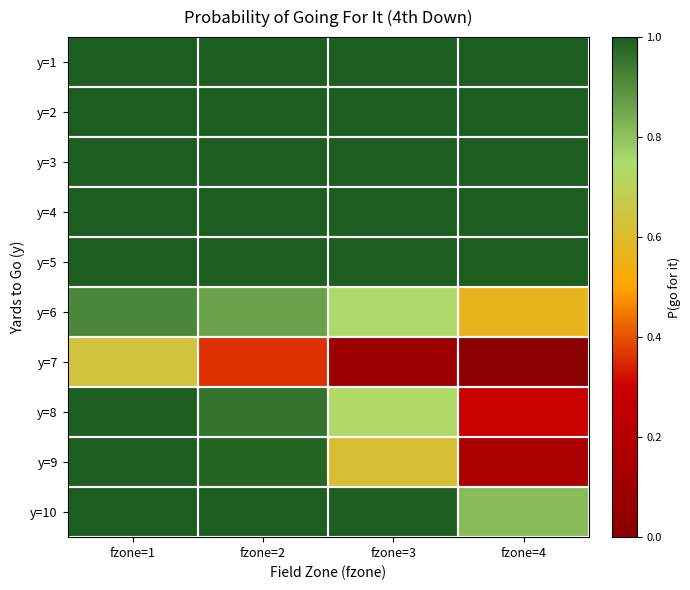

Rank the series at fzone=2 from lowest to highest value.

y=7, y=6, y=8, y=9, y=1, y=2, y=3, y=4, y=5, y=10